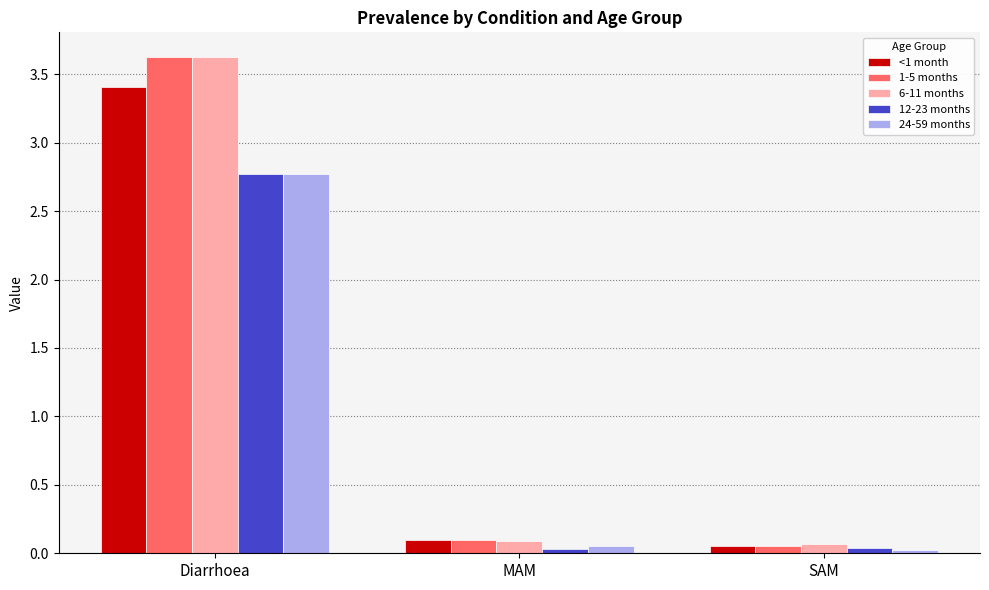

Is it true that 24-59 months equals 0.0 at SAM?

True